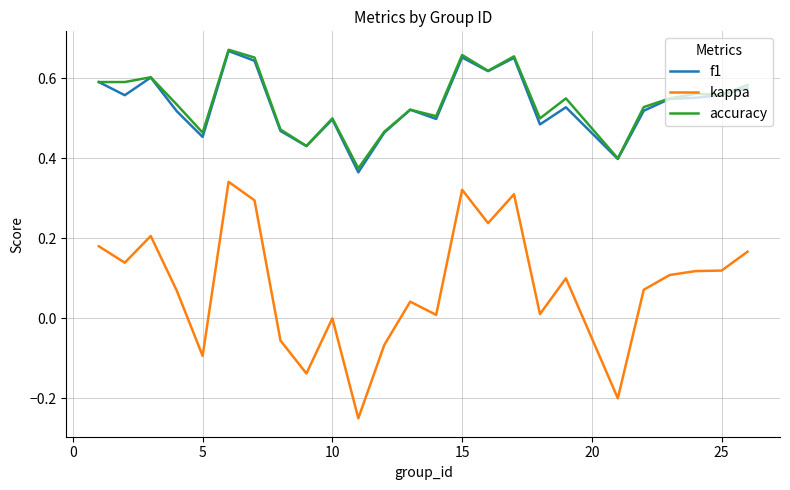

True or false: kappa and accuracy cross at least once.

False